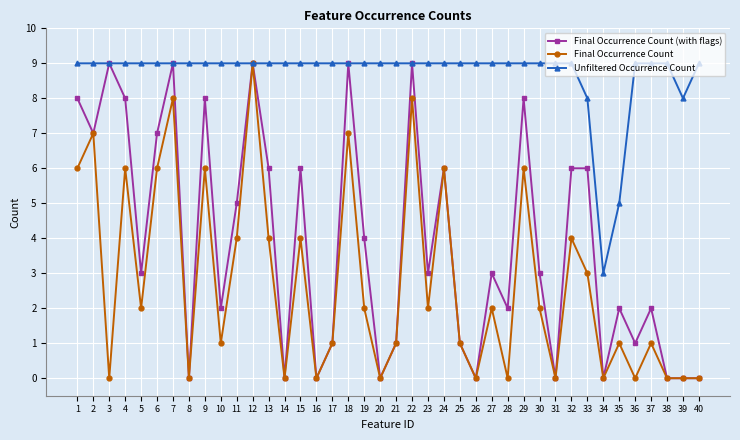

How many distinct data groups are displayed?

3